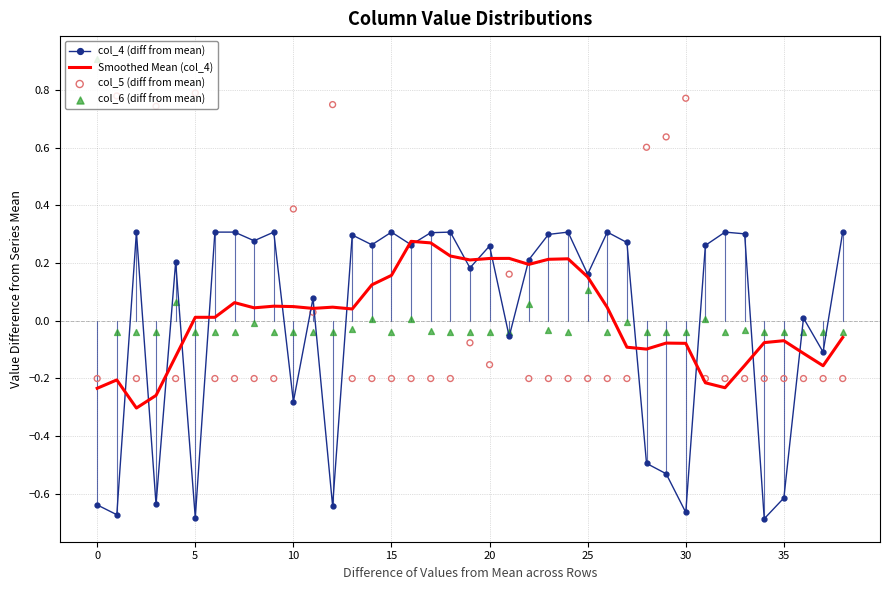

Which series has the largest total across all categories?

Smoothed Mean (col_4)